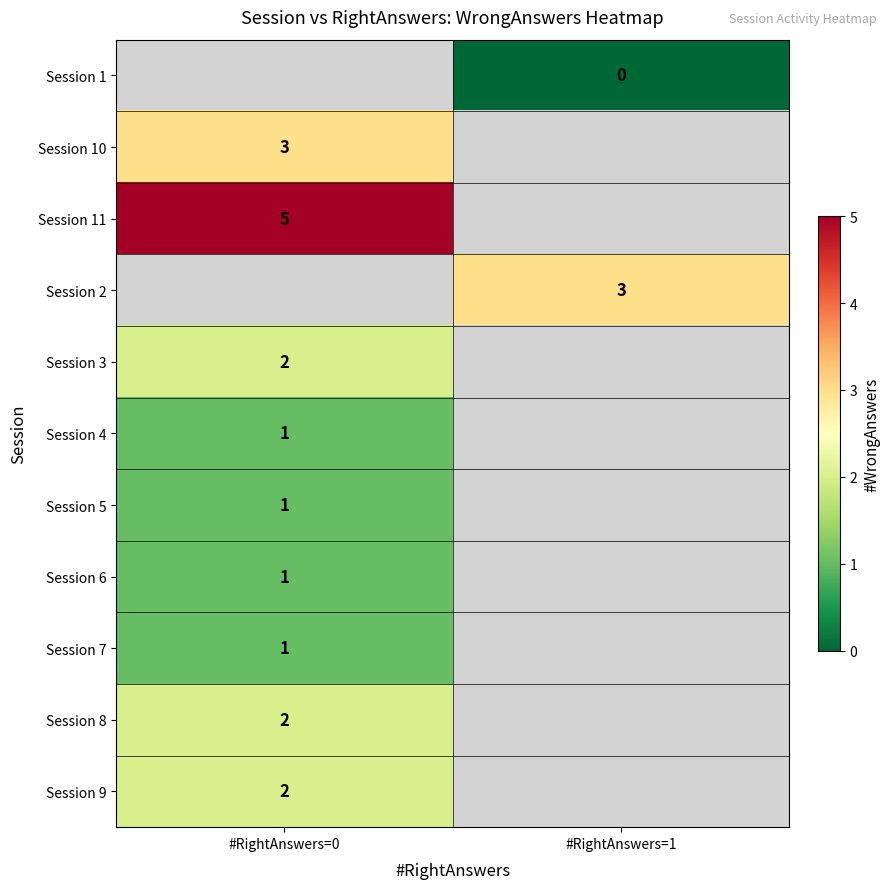

What is the spread (max minus min) of values at #RightAnswers=1?

3.0